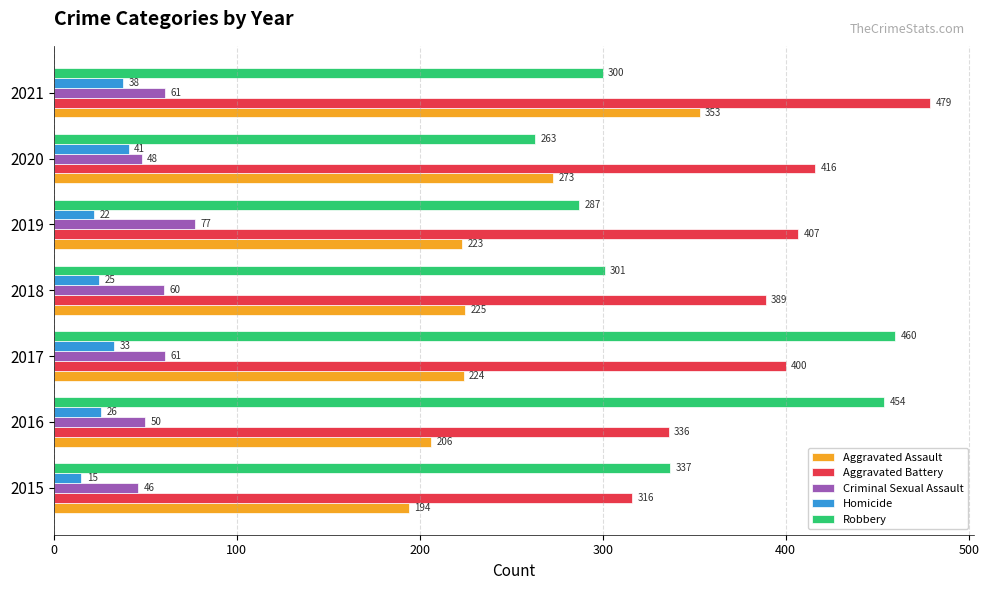

What is the maximum value for Homicide?

41